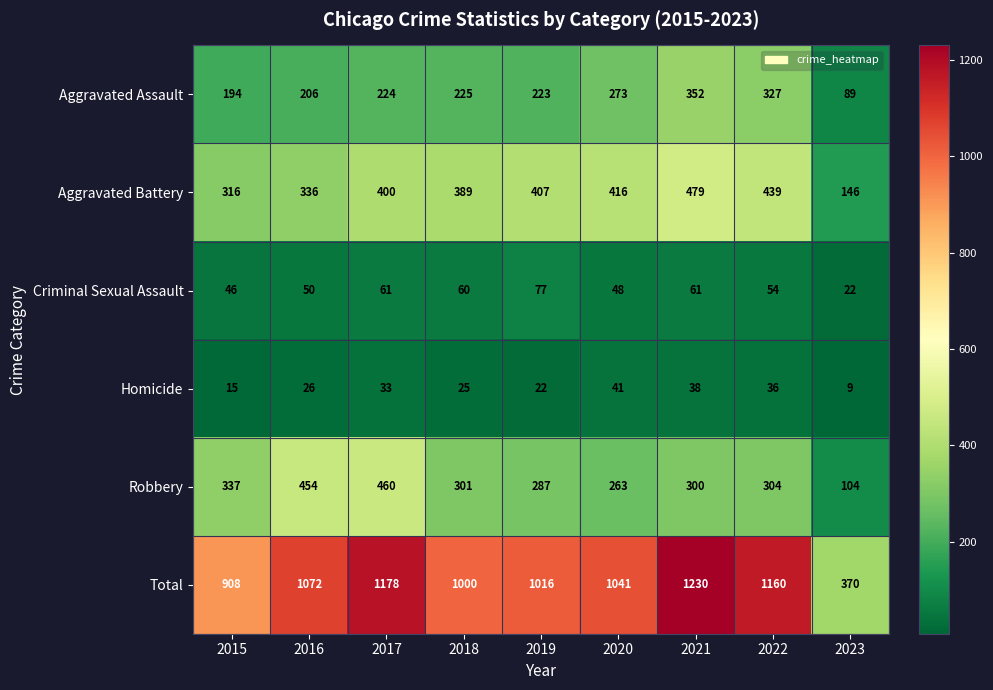

What value does the Total series have at 2022, to the nearest 50?

1150